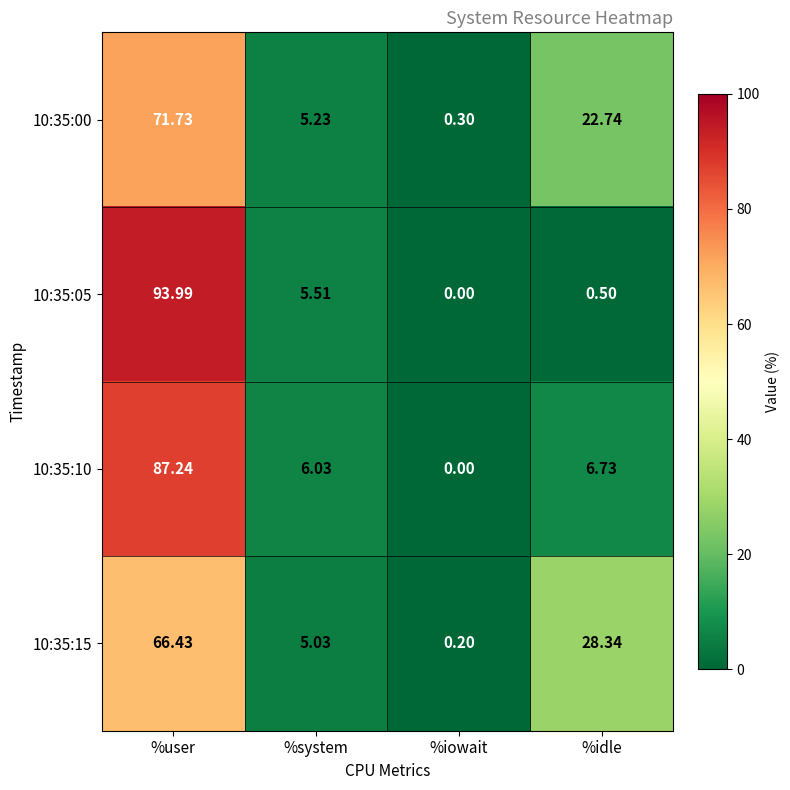

Rank the series at %system from lowest to highest value.

10:35:15, 10:35:00, 10:35:05, 10:35:10